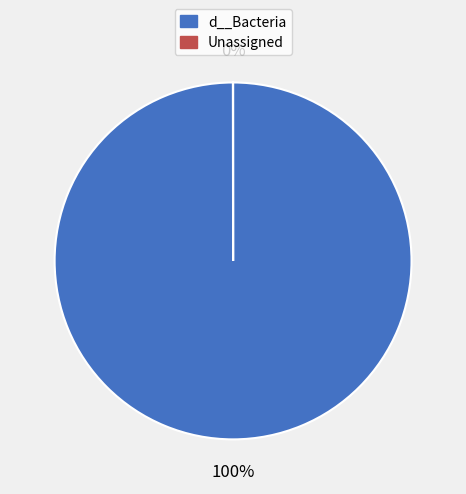

Does d__Bacteria represent more than half of the total?

Yes